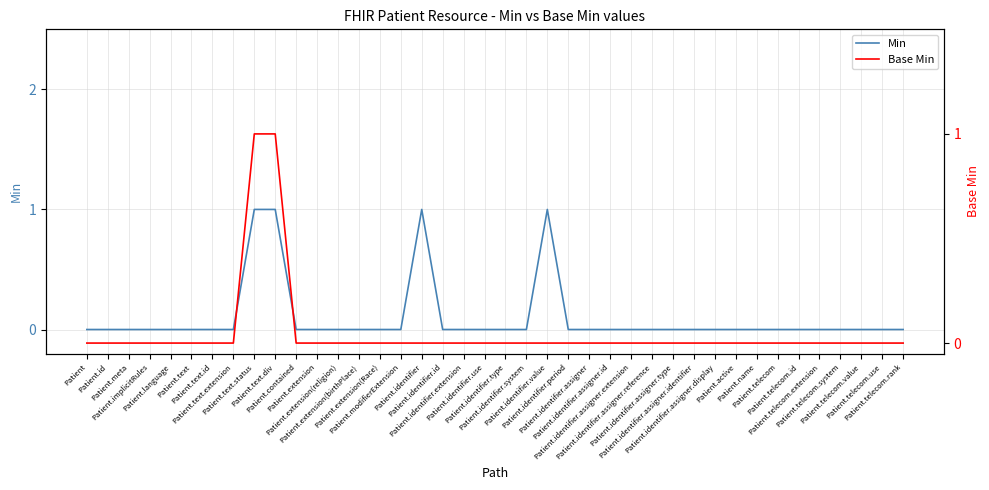

True or false: Min and Base Min cross at least once.

False